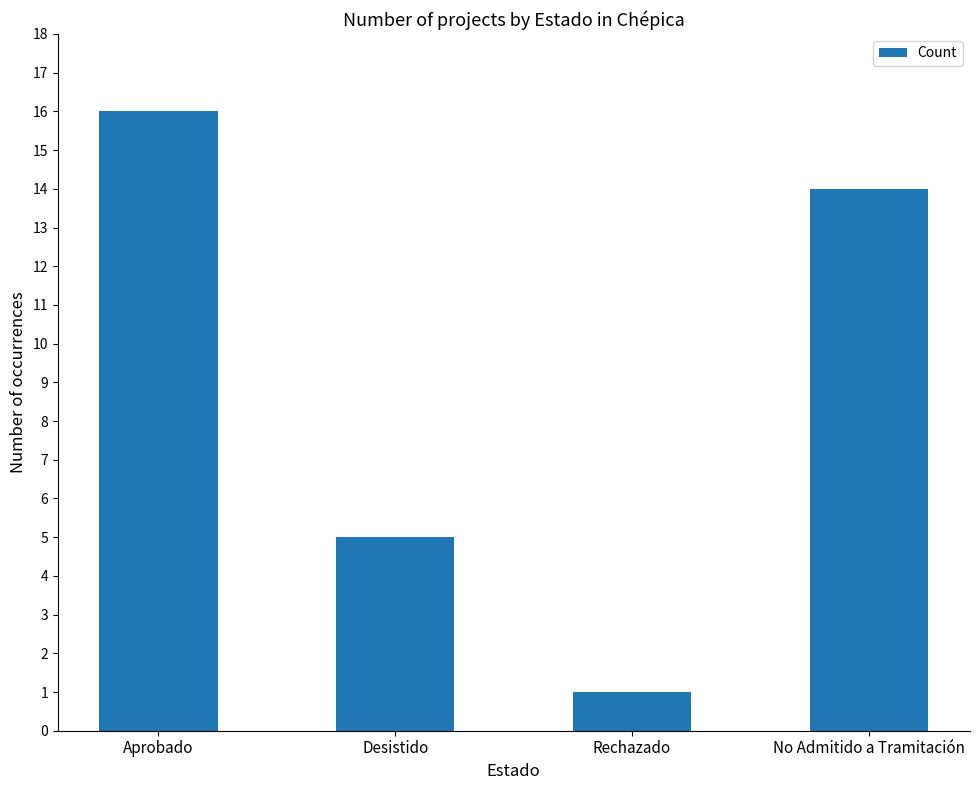

What is the maximum value shown in the chart?

16